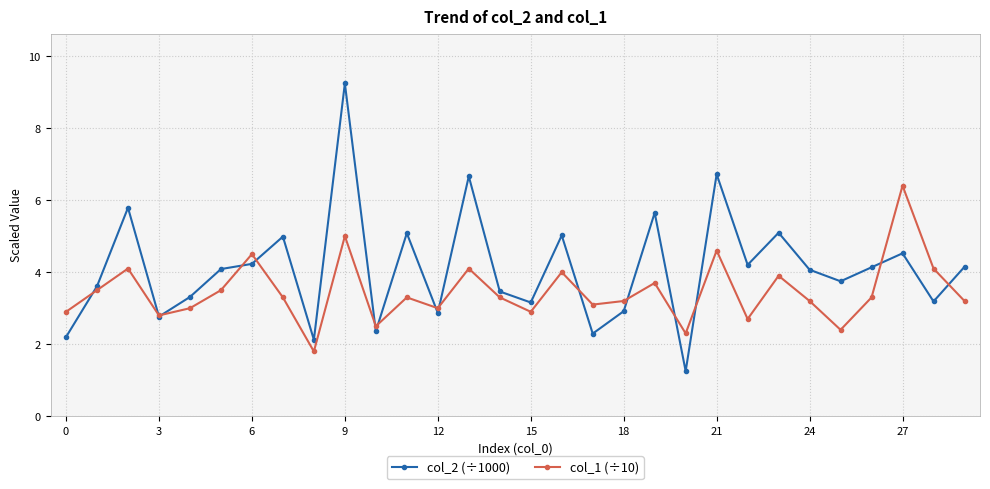

What is the value of the col_1 (÷10) point at the 12th from the left?

3.3